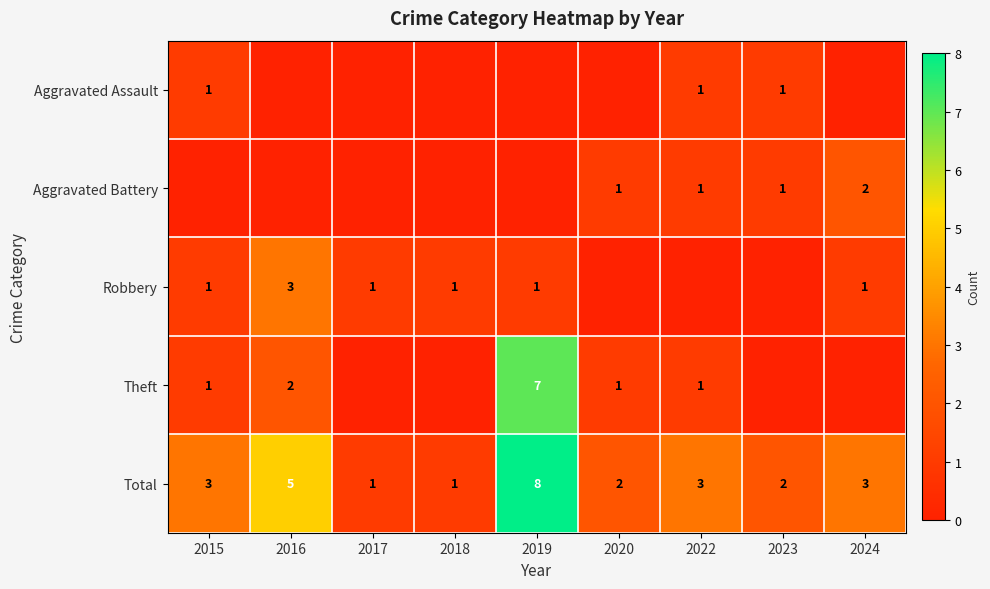

Is it true that Total equals 1 at 2023?

False